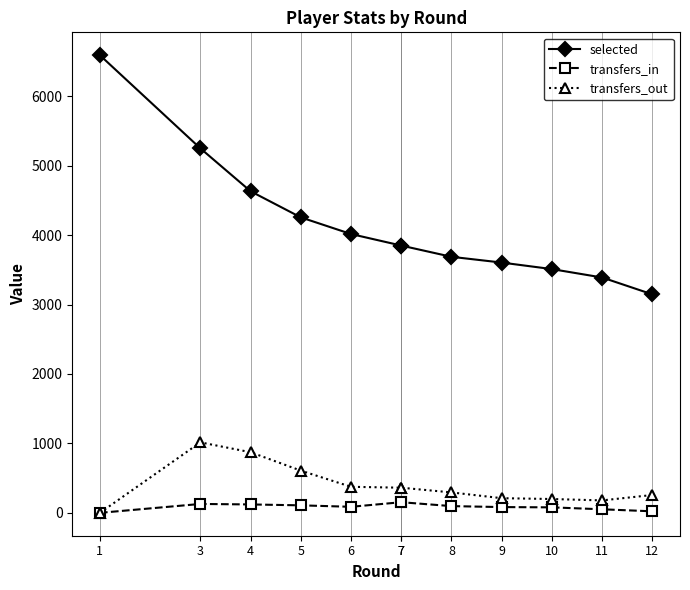

What is the difference between the highest and lowest values at 9?

3521